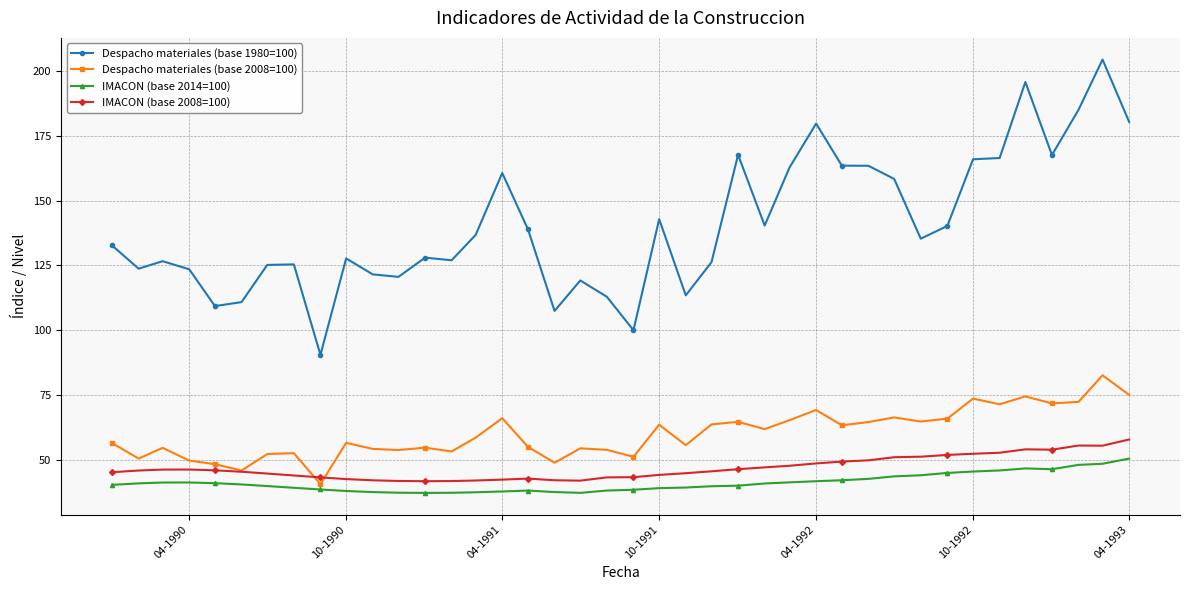

What is the value of the IMACON (base 2008=100) point at the 35th from the left?

52.8